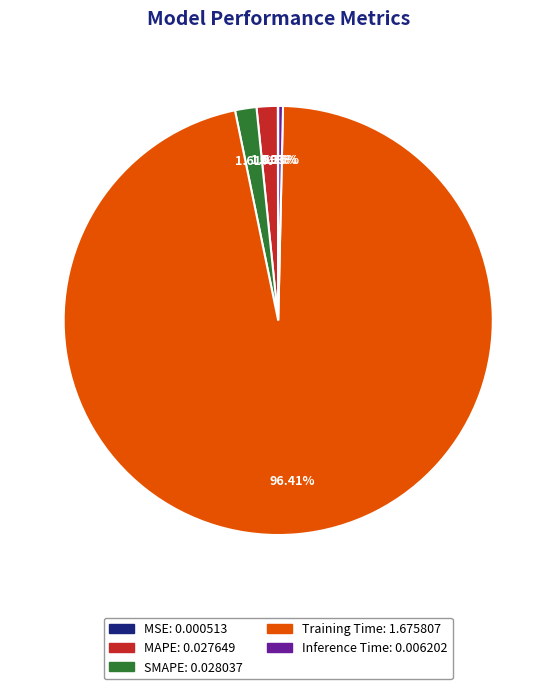

To the nearest percent, what percentage of the pie is SMAPE?

2%